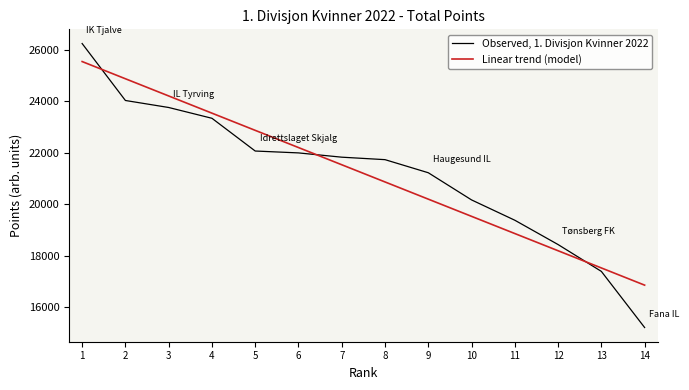

After their last crossing, which series has the higher values: Observed, 1. Divisjon Kvinner 2022 or Linear trend (model)?

Linear trend (model)